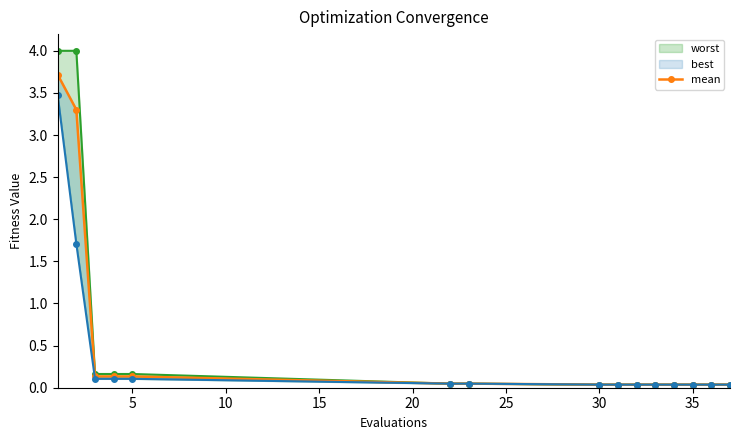

Does the chart display data point markers on the line(s)?

Yes